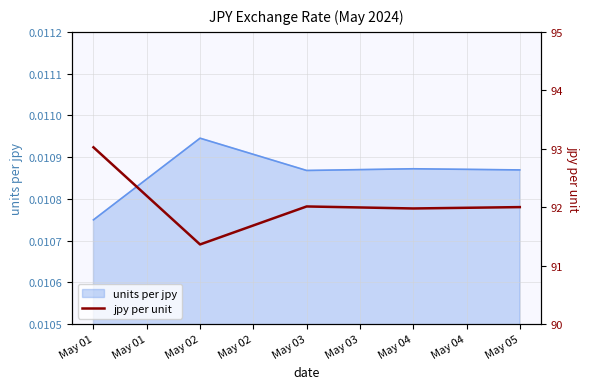

True or false: the data shows 120.4 at May 04.

False